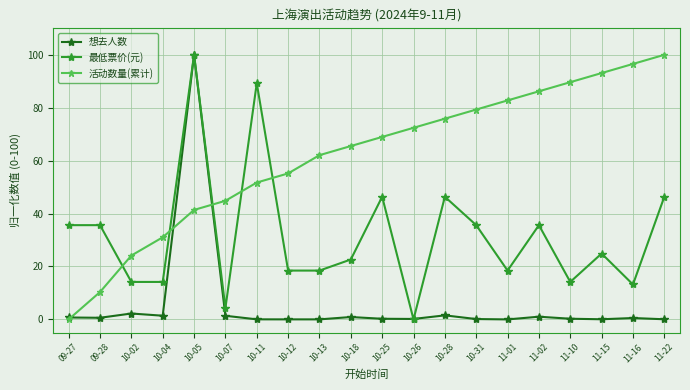

At which category is the sum across all series the highest?

10-05